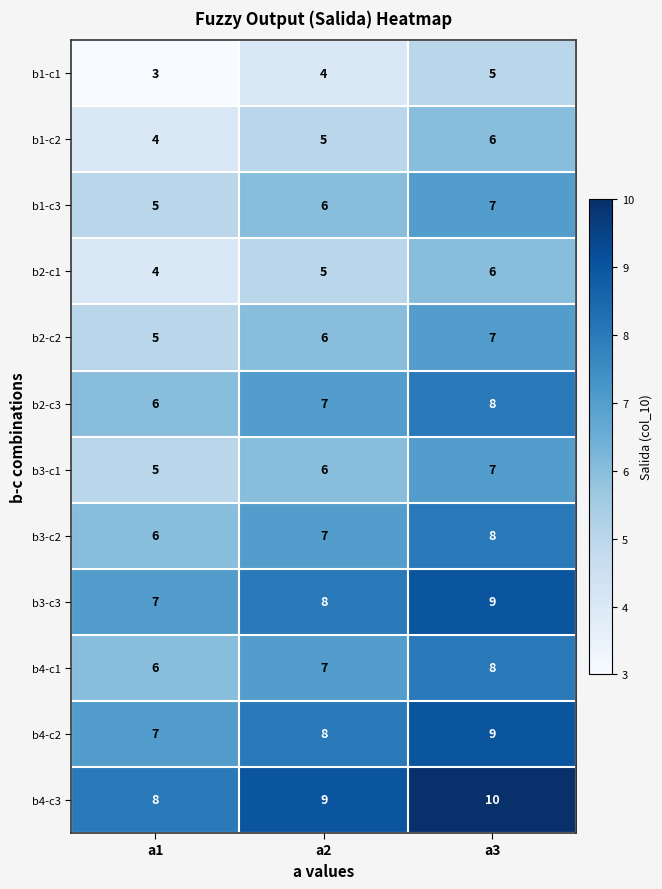

Rank the categories by b4-c2 value from lowest to highest.

a1, a2, a3